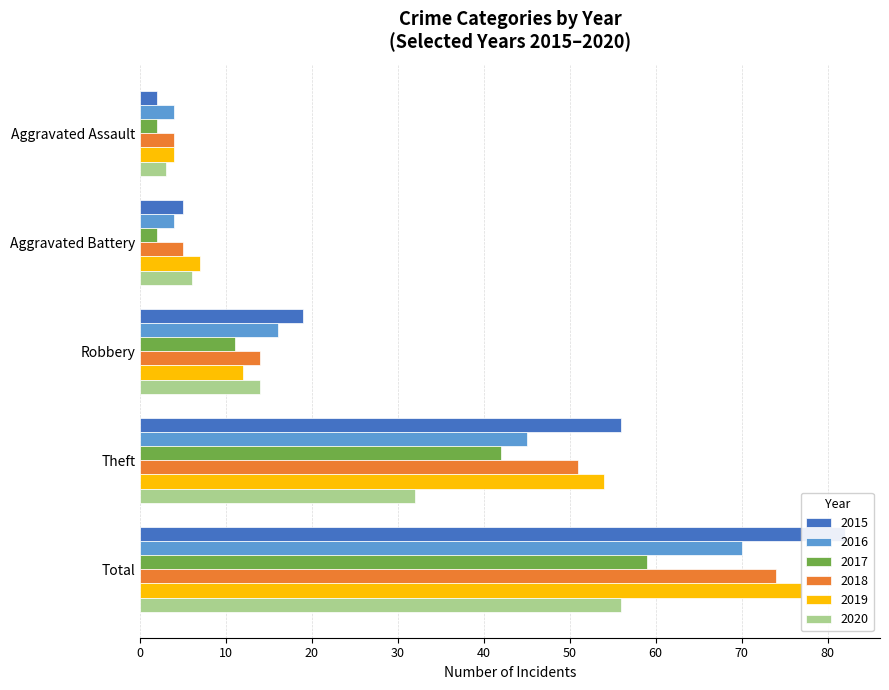

At which label does 2015 first exceed 19?

Theft